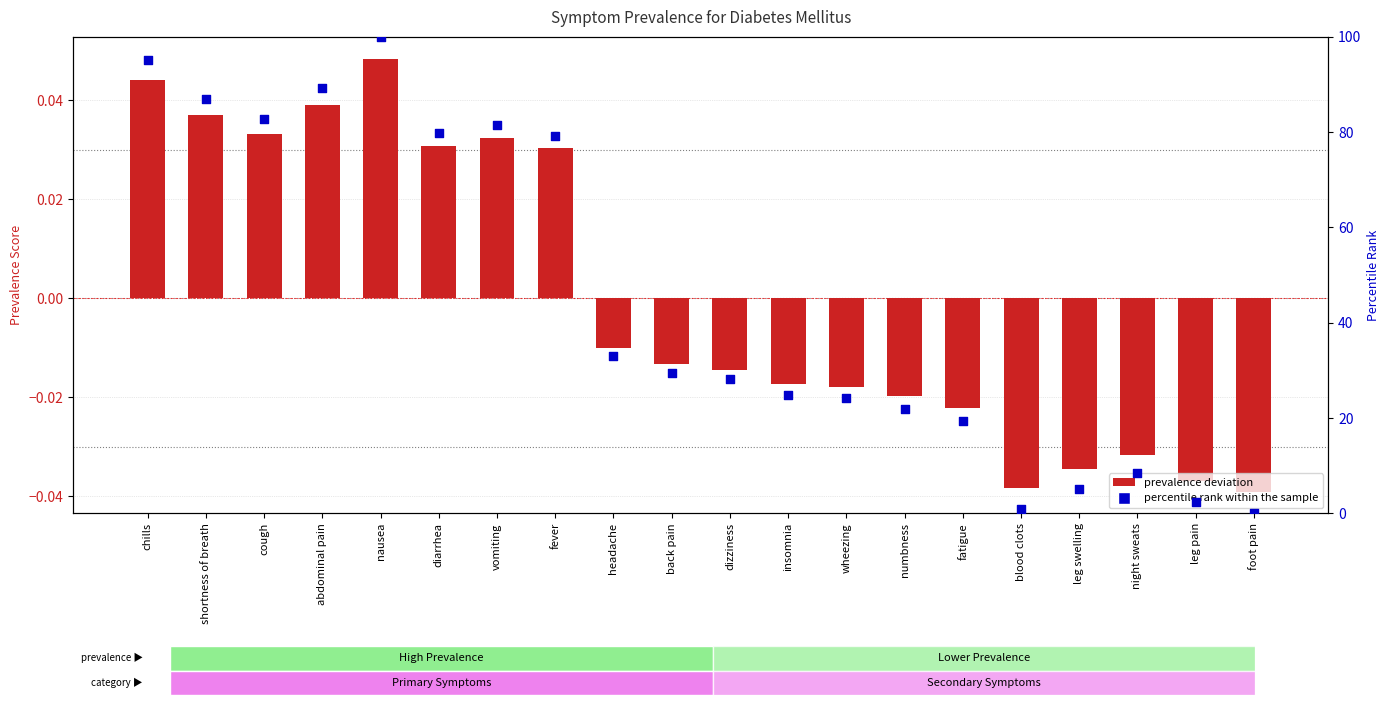

Which series has the largest total across all categories?

percentile rank within the sample